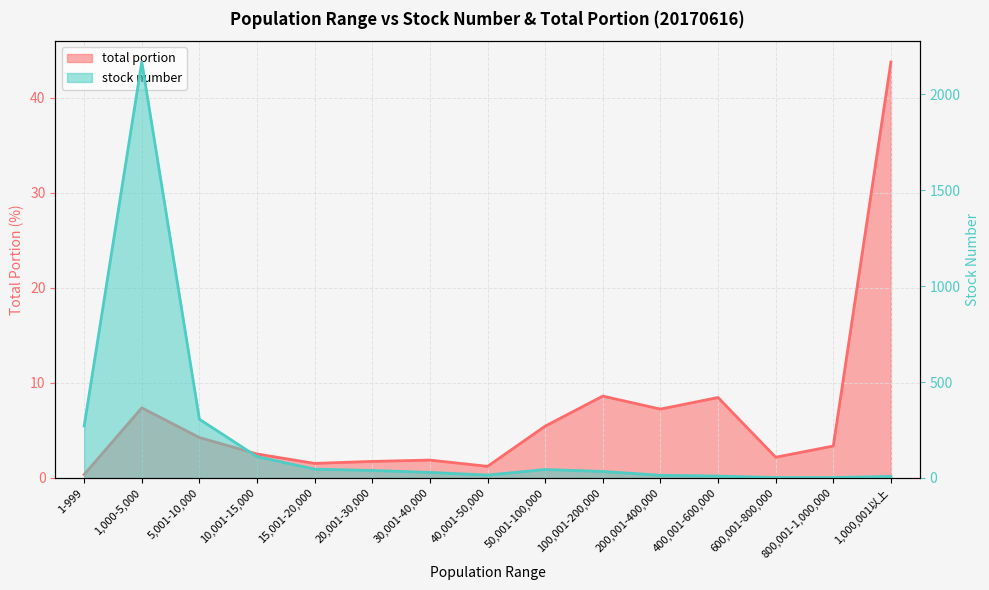

What is the highest value of the stock number series?

2168.0